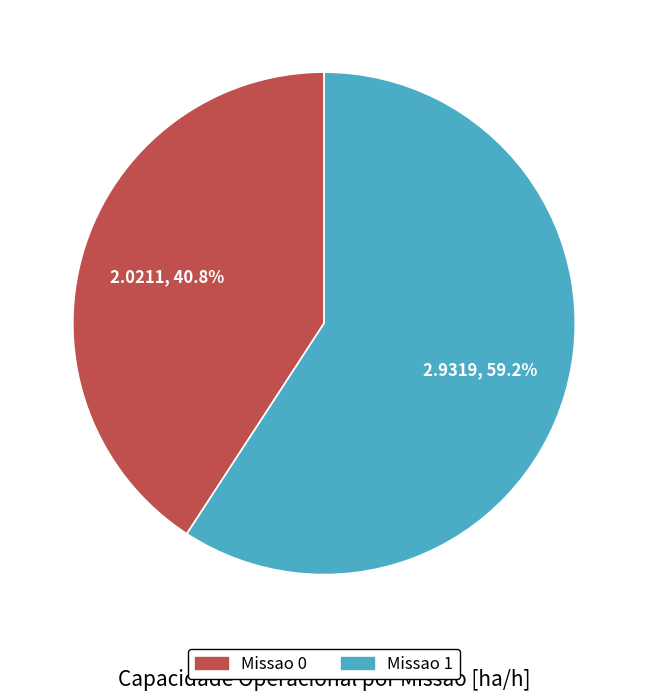

Which slice is the largest?

Missao 1